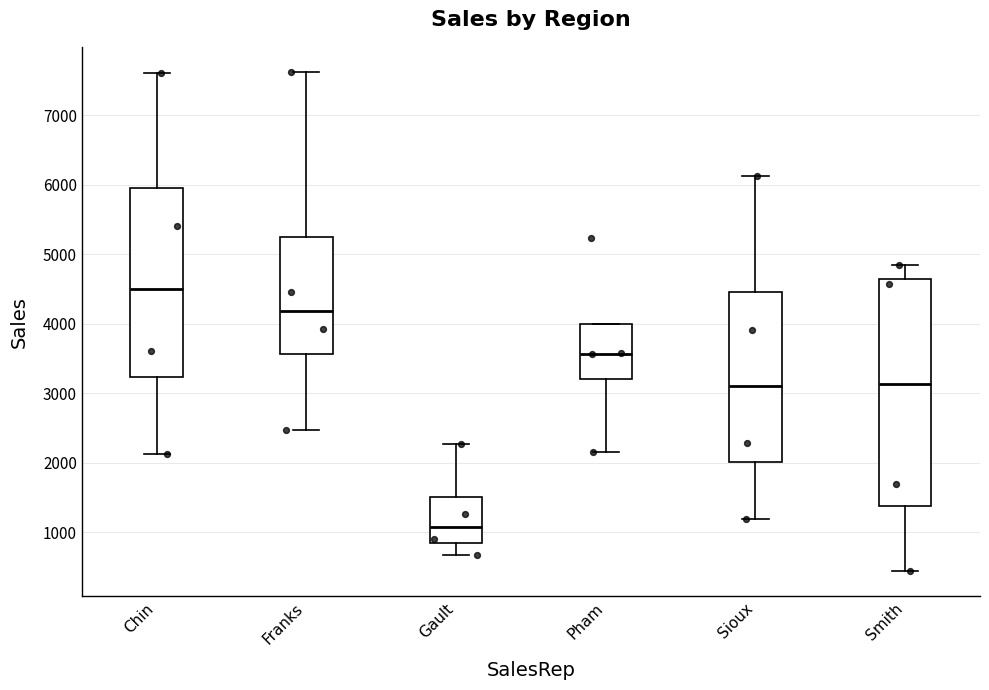

Reading left to right, transcribe this box plot: for each box, give where its median line is, the range the box spans, and where its two whiskers end, as read against the y-axis. The values are not printed on the chart, so give them approximately, as read against the axis.

Chin: median 4500, box 3200 to 6000, whiskers 2100 to 7600
Franks: median 4200, box 3600 to 5200, whiskers 2500 to 7600
Gault: median 1100, box 800 to 1500, whiskers 700 to 2300
Pham: median 3600, box 3200 to 4000, whiskers 2200 to 4000
Sioux: median 3100, box 2000 to 4500, whiskers 1200 to 6100
Smith: median 3100, box 1400 to 4600, whiskers 400 to 4800